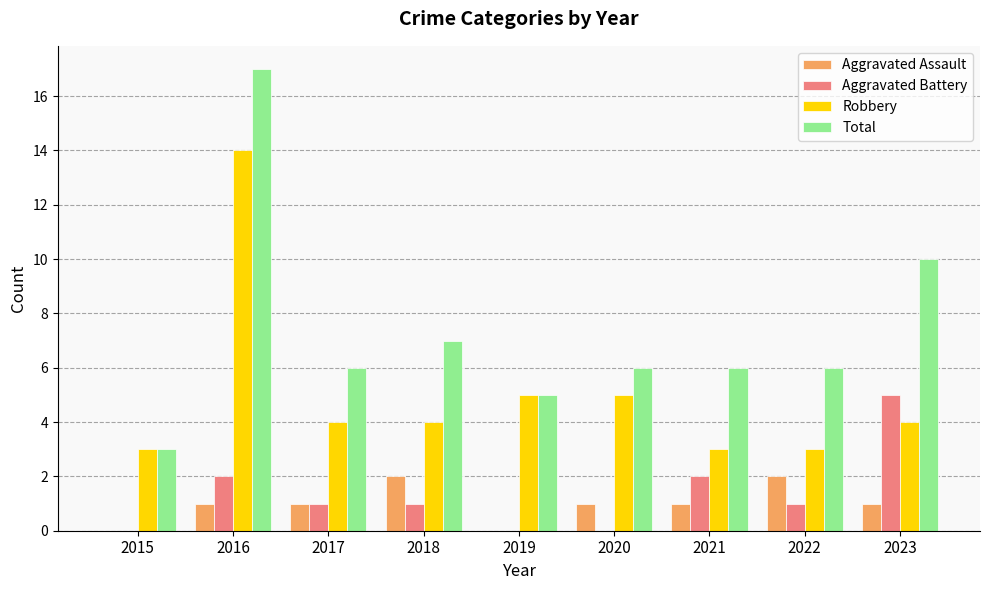

What is the sum of the Aggravated Assault values at 2020 and 2017?

2